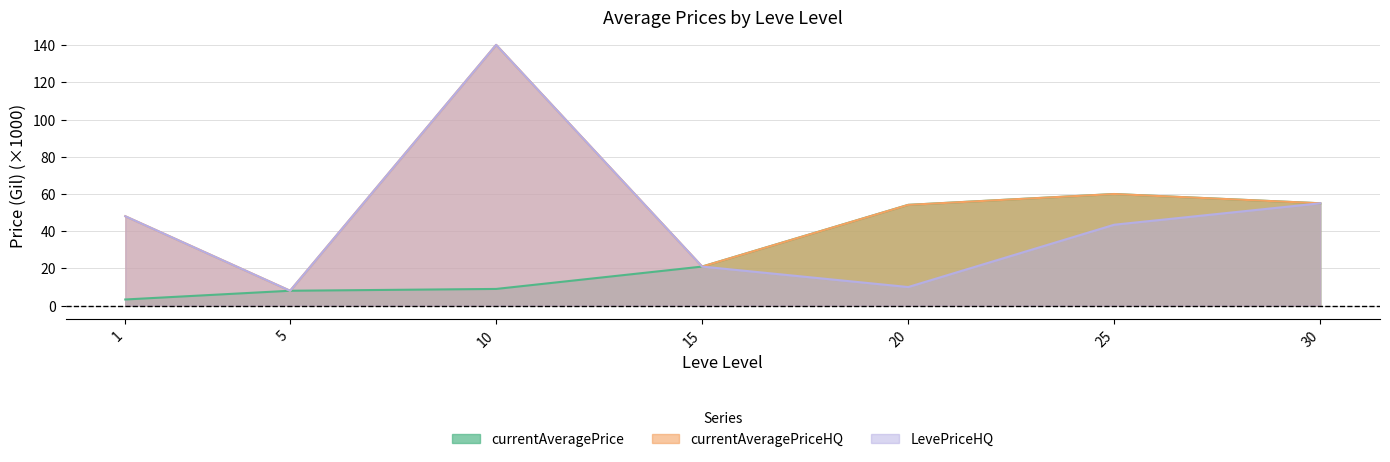

At how many categories does at least one series exceed 136?

1